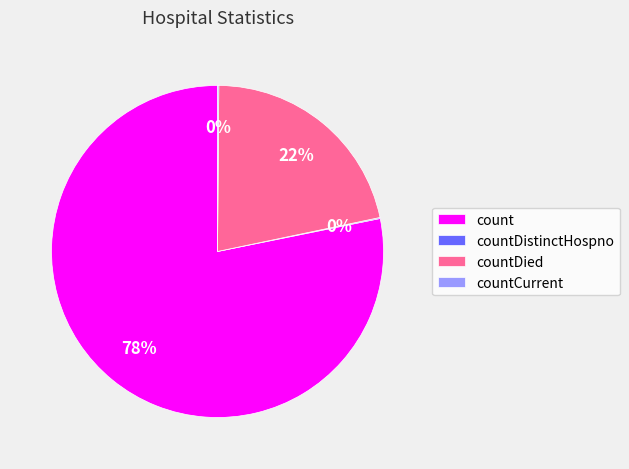

To the nearest percent, what is the difference between the largest and smallest slice percentages?

78%